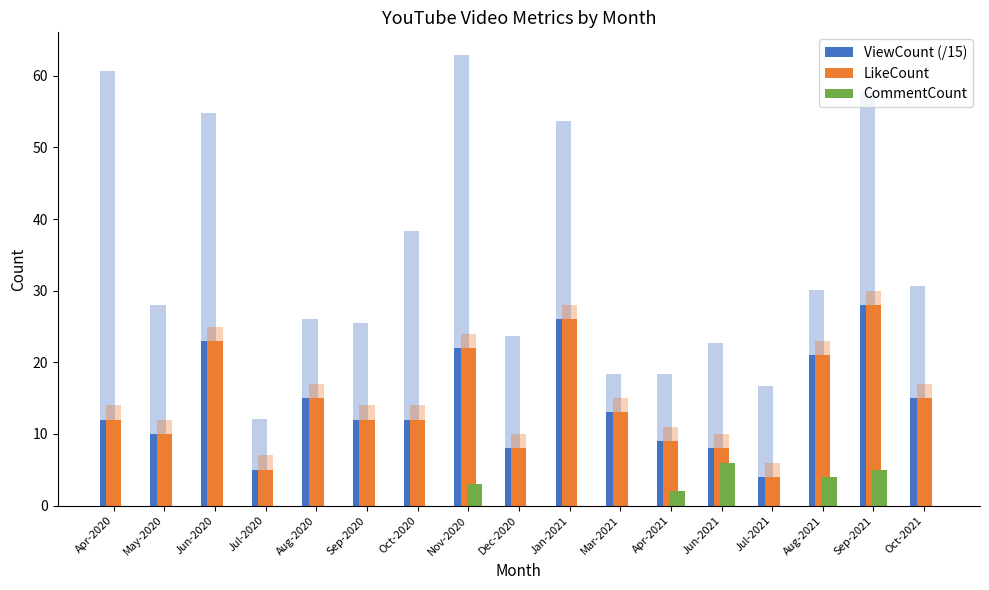

Which has a higher value, Dec-2020 or Mar-2021?

Mar-2021